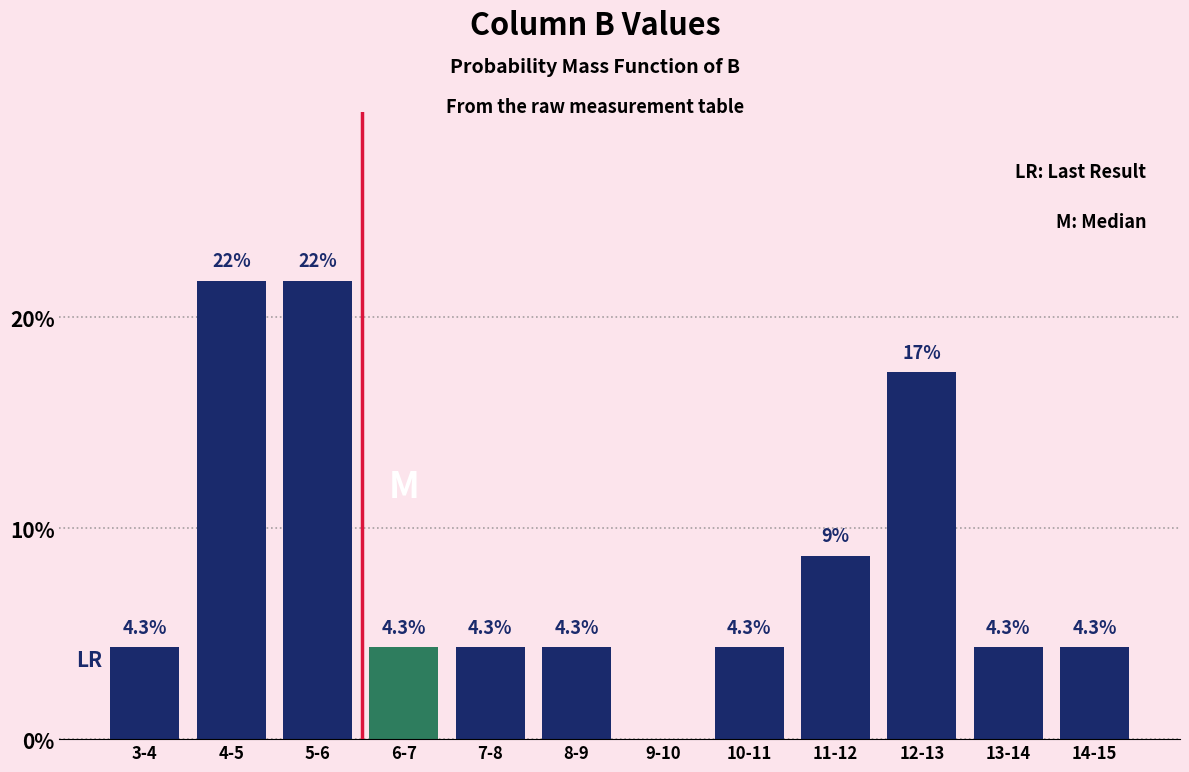

Reading right to left, transcribe all the data shown in this chart.

14-15=4.3	13-14=4.3	12-13=17.4	11-12=8.7	10-11=4.3	9-10=0.0	8-9=4.3	7-8=4.3	6-7=4.3	5-6=21.7	4-5=21.7	3-4=4.3